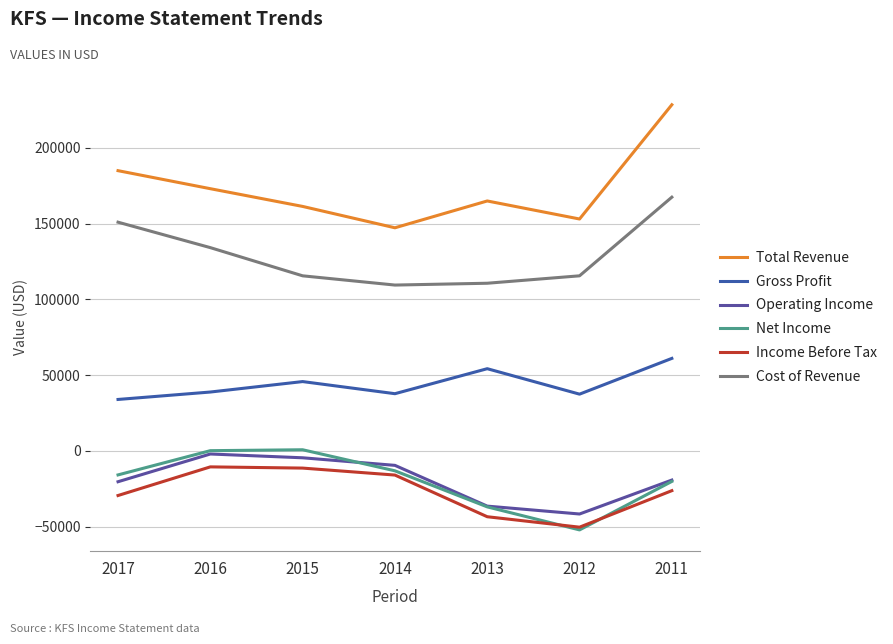

True or false: Income Before Tax and Operating Income intersect in this chart.

False